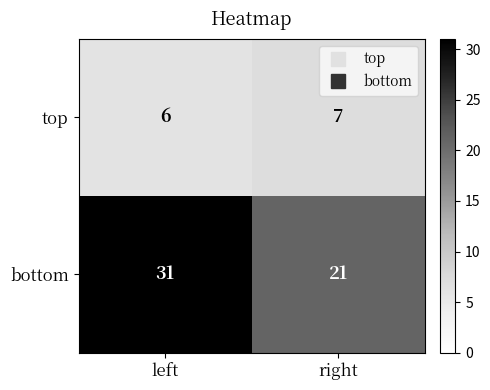

List the series in order of their peak value, lowest first.

top, bottom